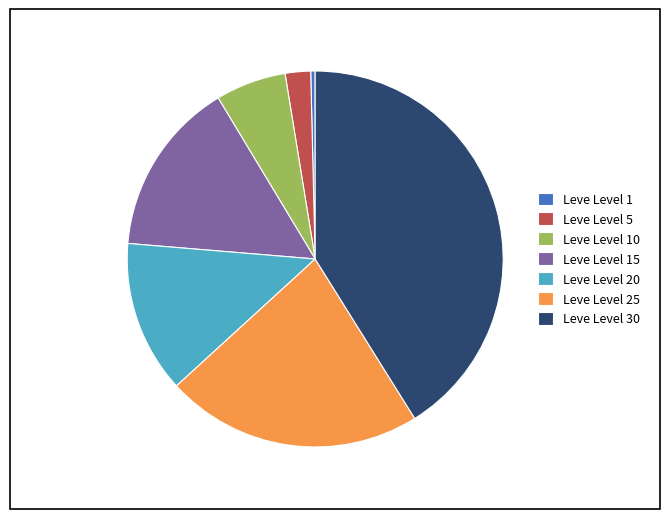

Which slice is the largest?

Leve Level 30